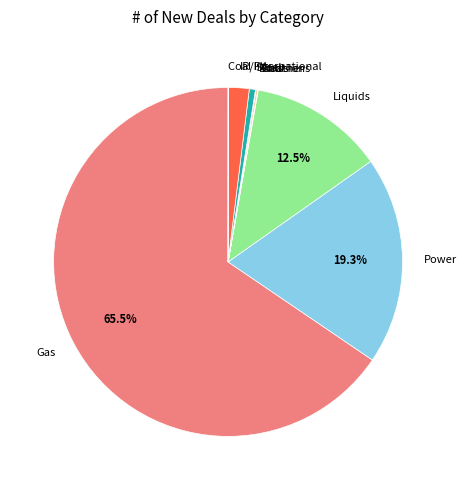

To the nearest percent, what is the difference between the largest and smallest slice percentages?

65%